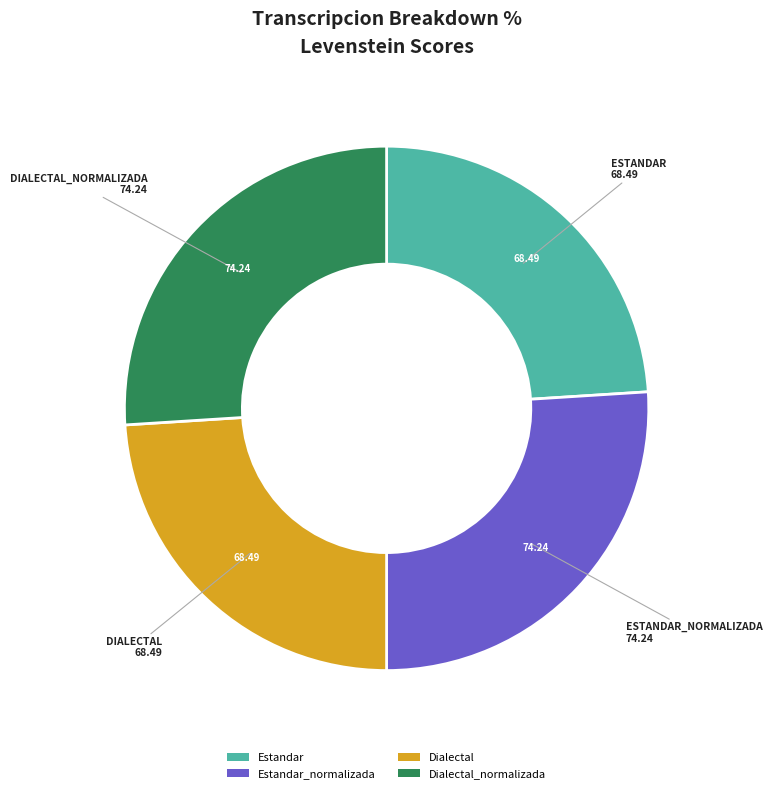

Is there any slice that represents more than half of the pie?

No